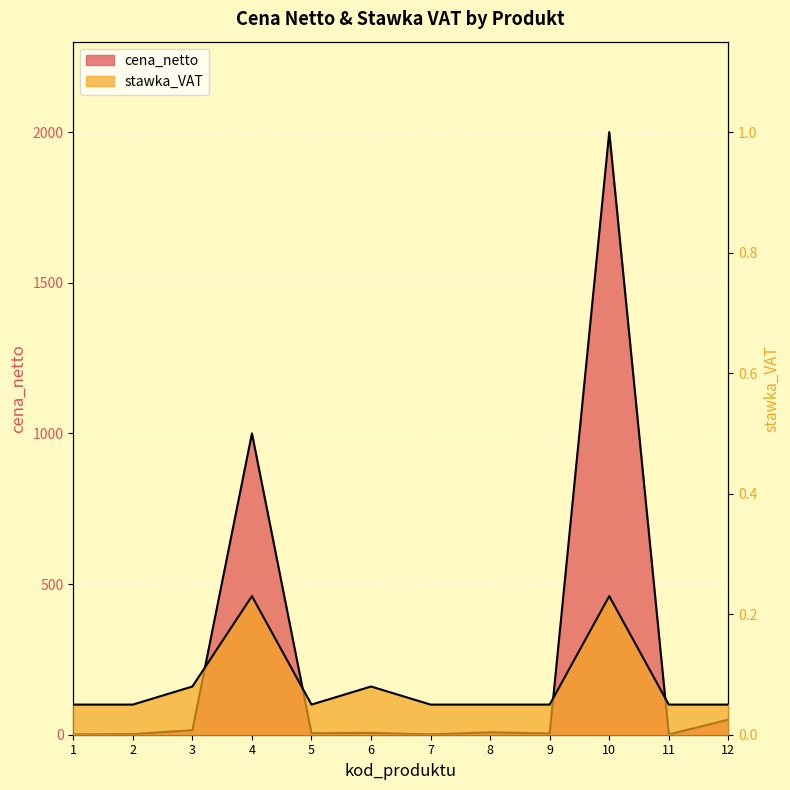

The cena_netto series shows 25.5 at 3. True or false?

False